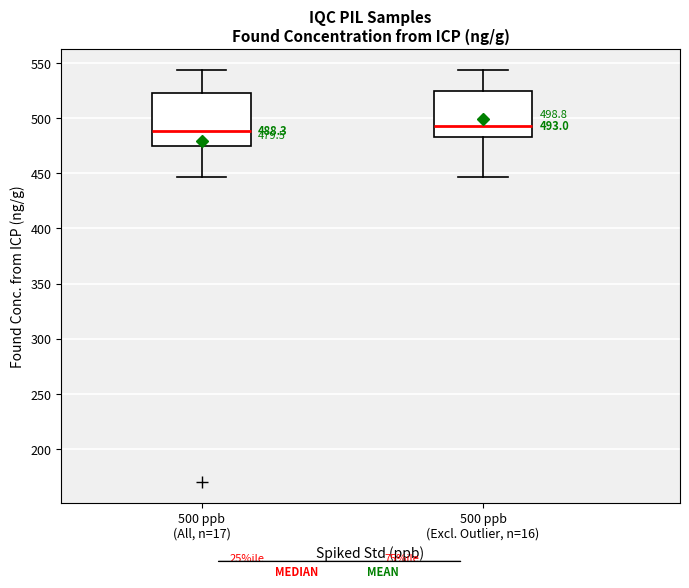

Which box is the tallest, from its lower edge to its upper edge?

500 ppb (All, n=17)